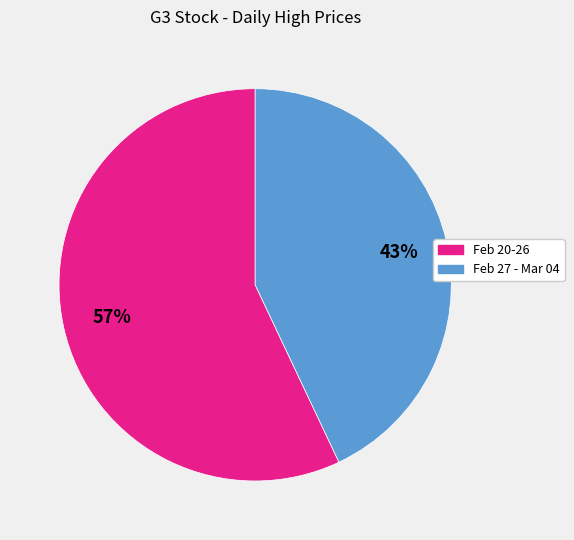

To the nearest percent, what portion does Feb 27 - Mar 04 represent?

43%